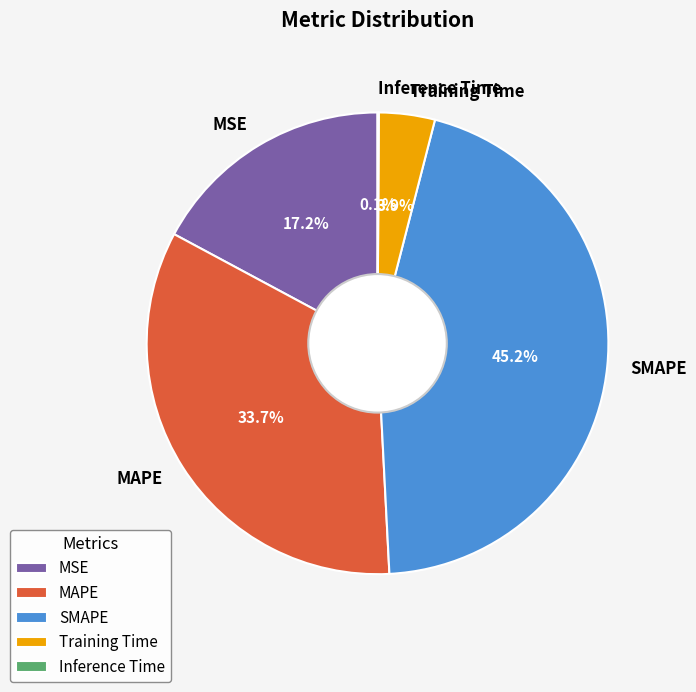

Is the sum of Training Time and SMAPE greater than half?

No